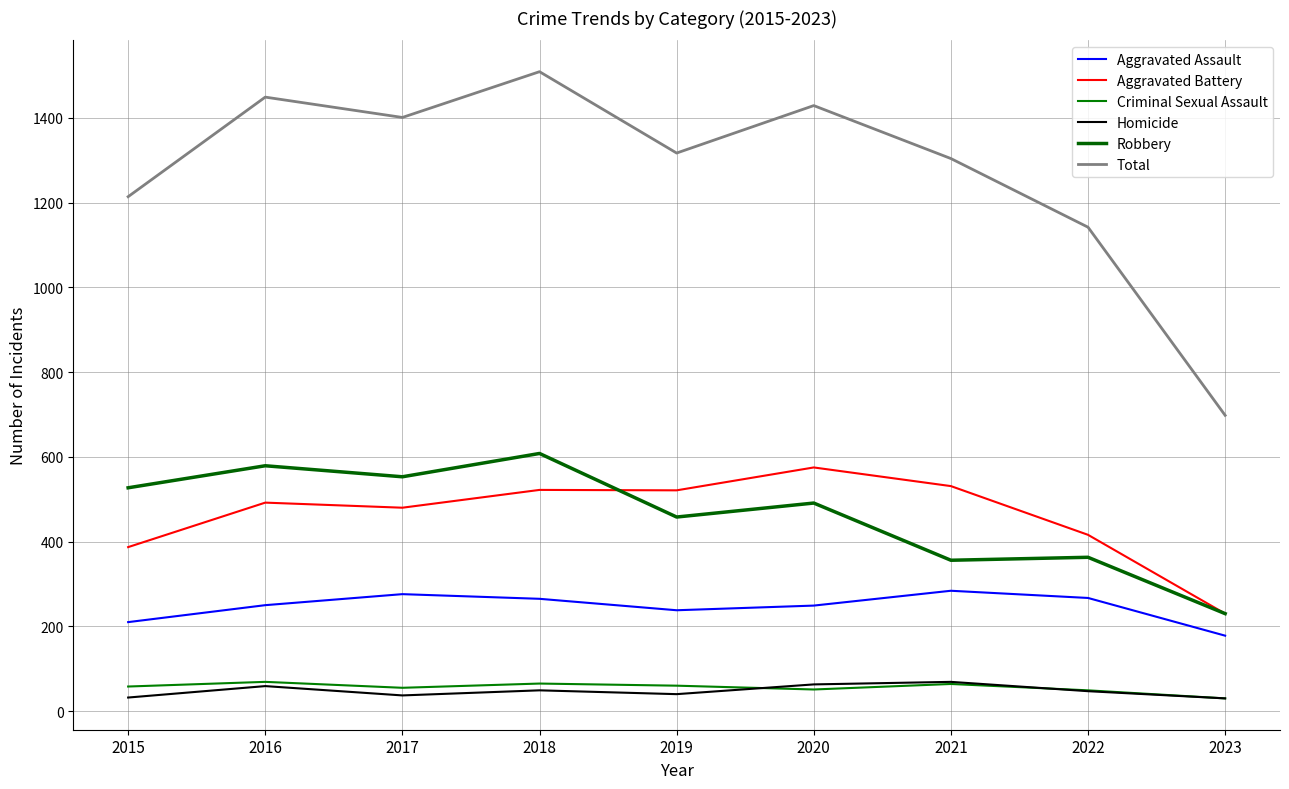

How many times do Criminal Sexual Assault and Homicide cross each other?

2